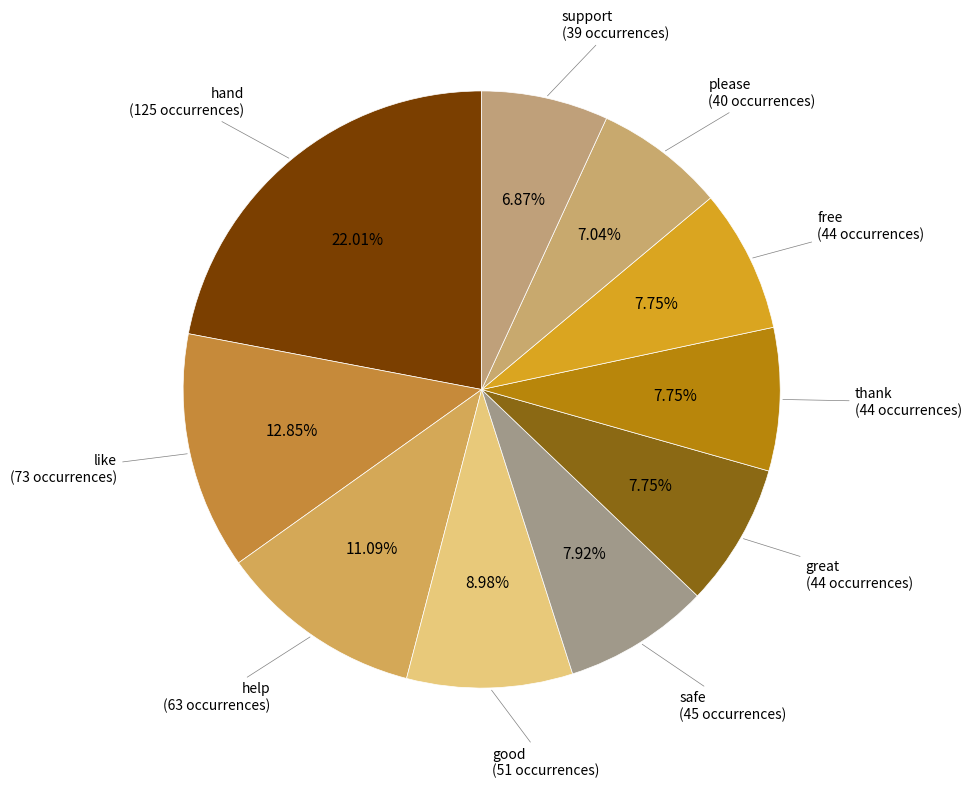

How many segments does this pie chart have?

10